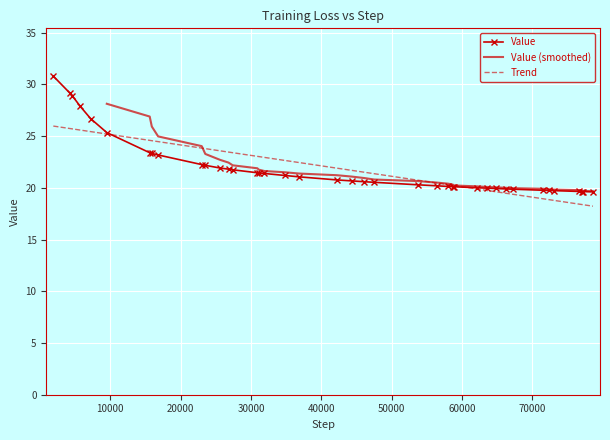

What is the smallest value displayed?

19.6